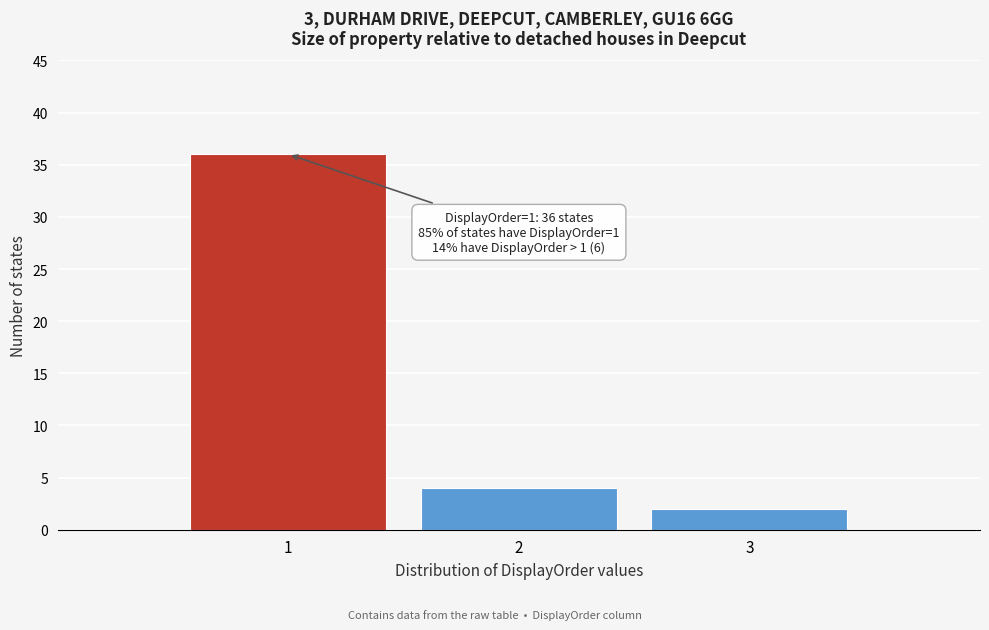

Over which range of the x-axis is the bar tallest?

0.5 to 1.5